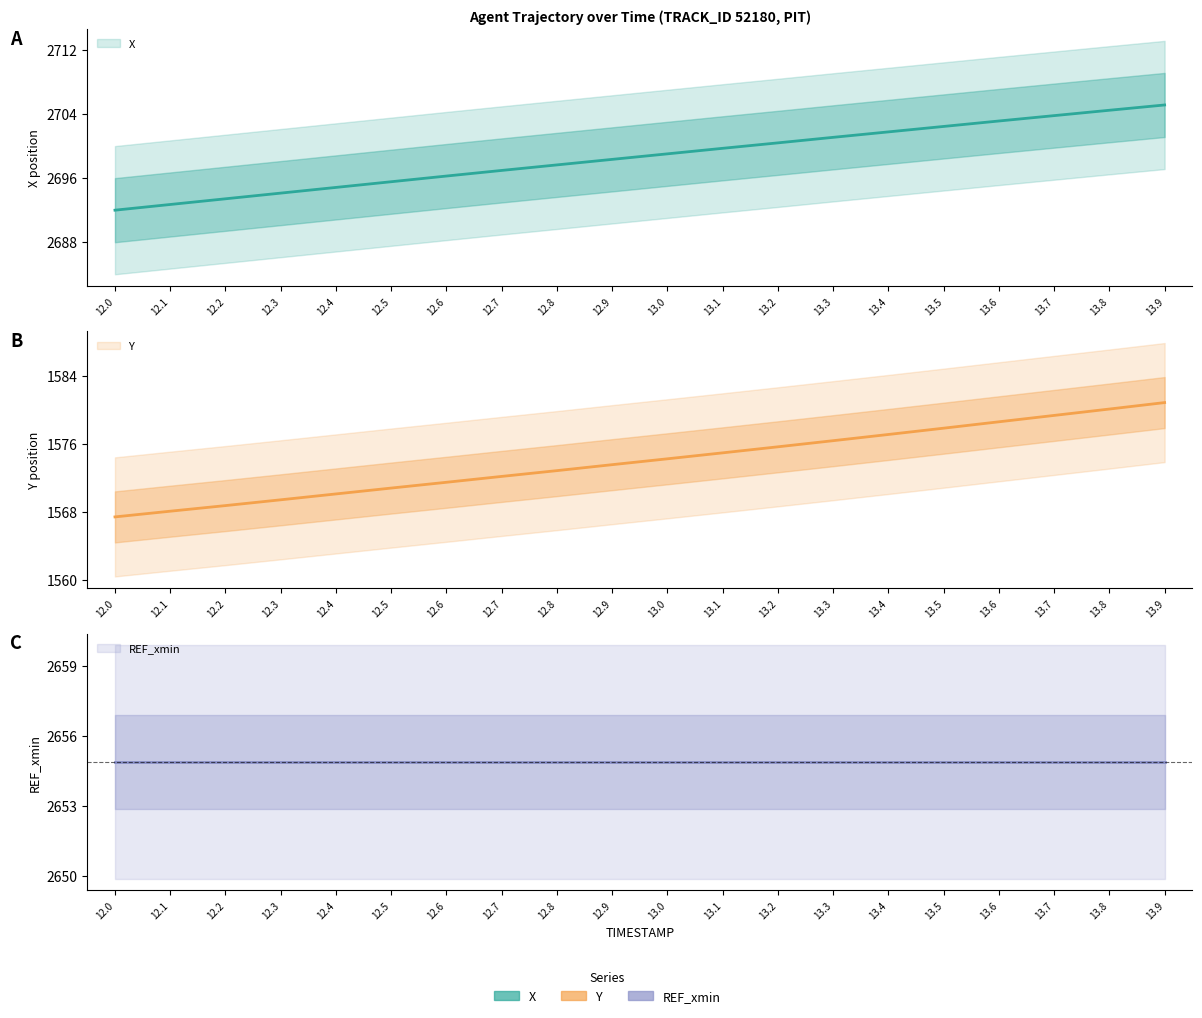

What is the value of the Y point at the 2nd from the left?

1568.1